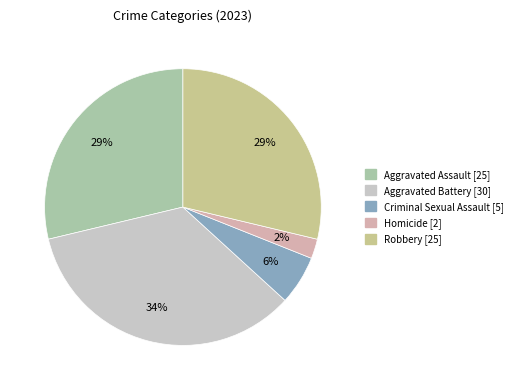

To the nearest percent, what is the difference between the largest and smallest slice percentages?

32%